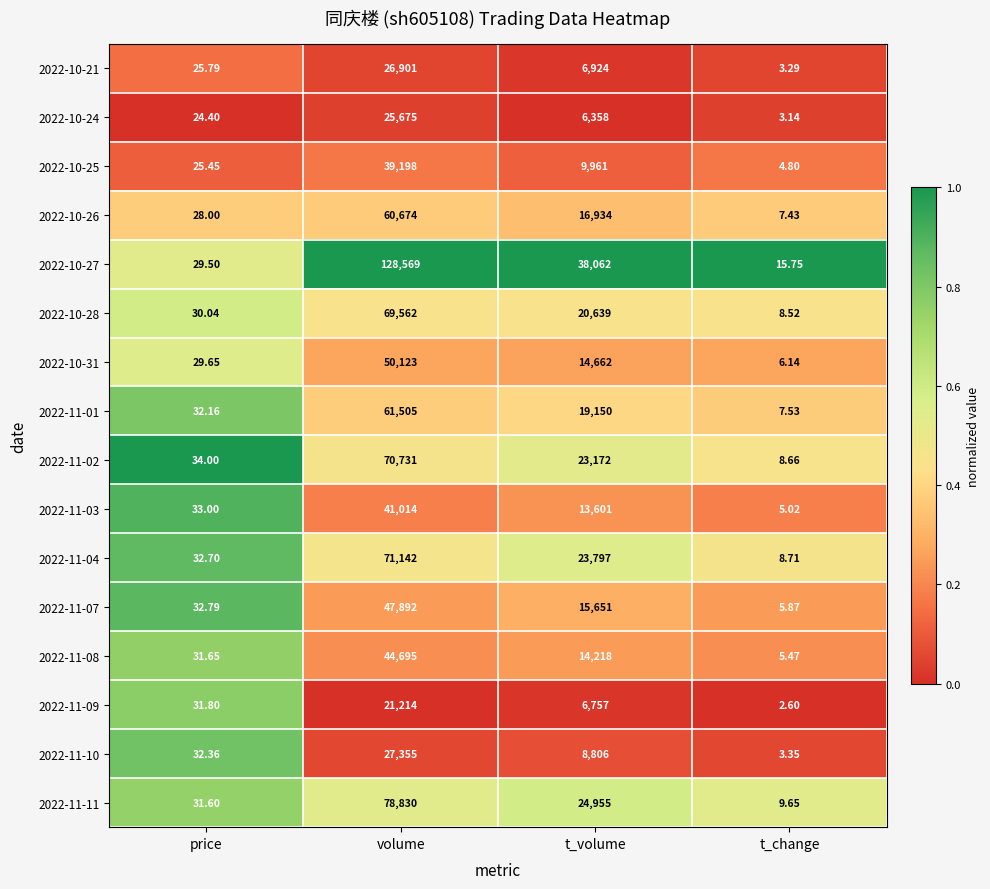

List the labels in order of 2022-10-28 value, largest first.

volume, t_volume, price, t_change